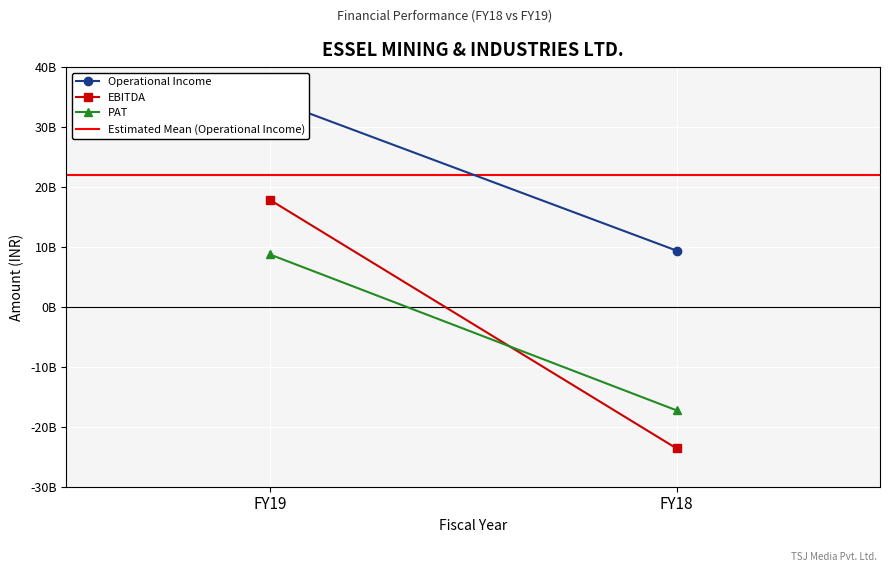

What is the sum of the Estimated Mean (Operational Income) values at FY18 and FY19?

44113258000